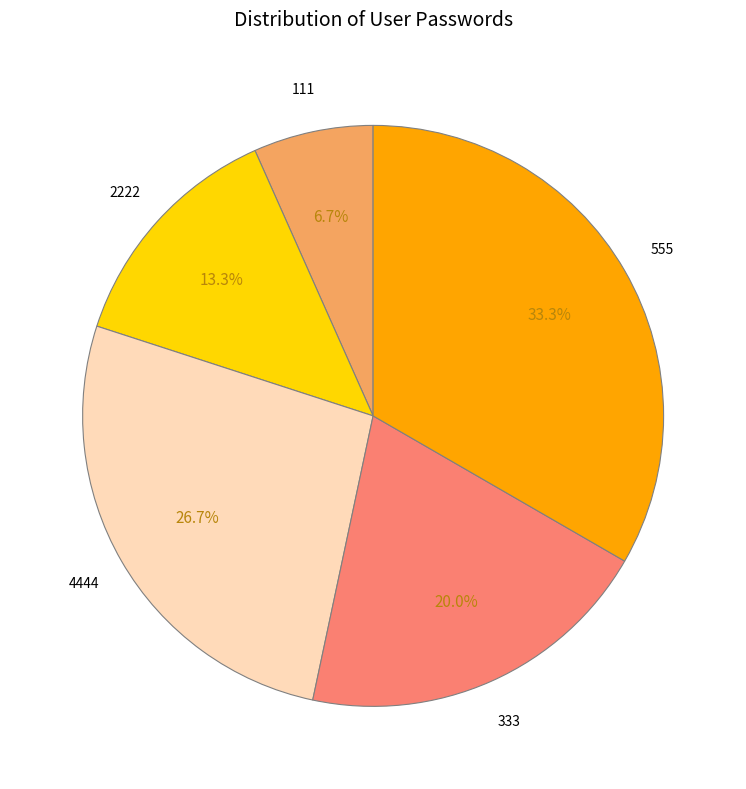

Is there a majority slice in this chart?

No